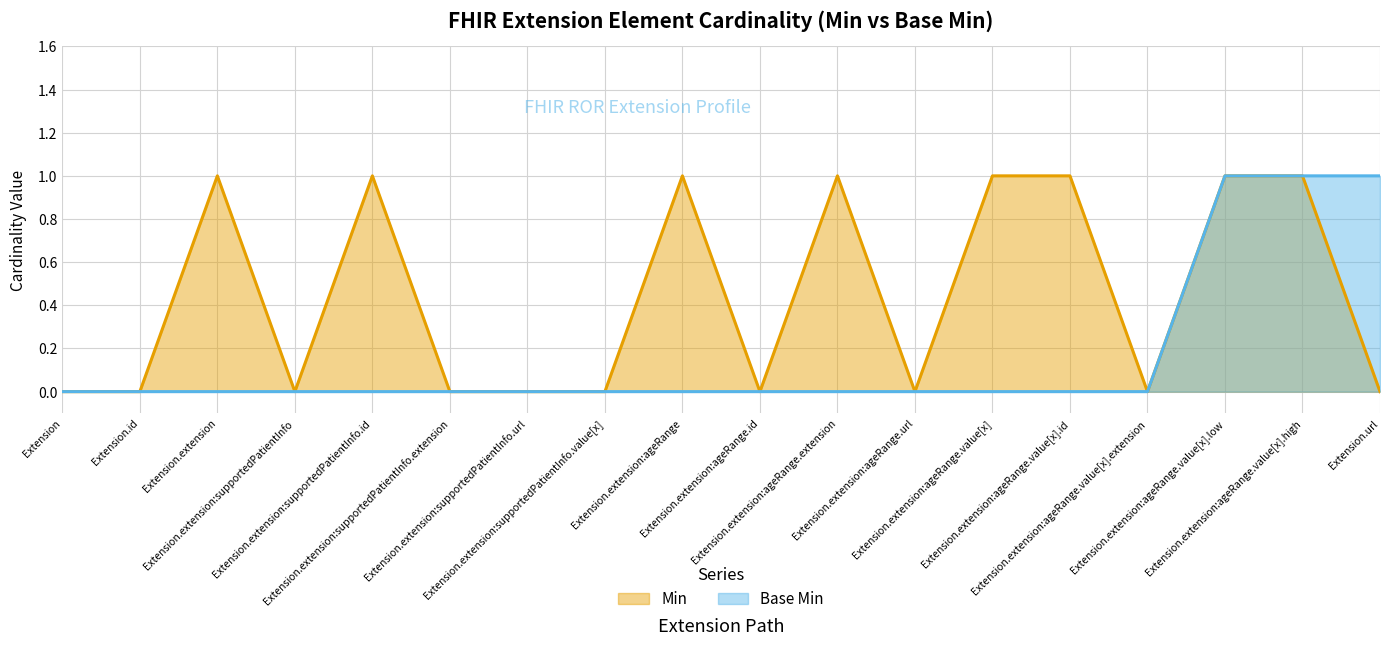

Which series has the widest spread of values?

Min